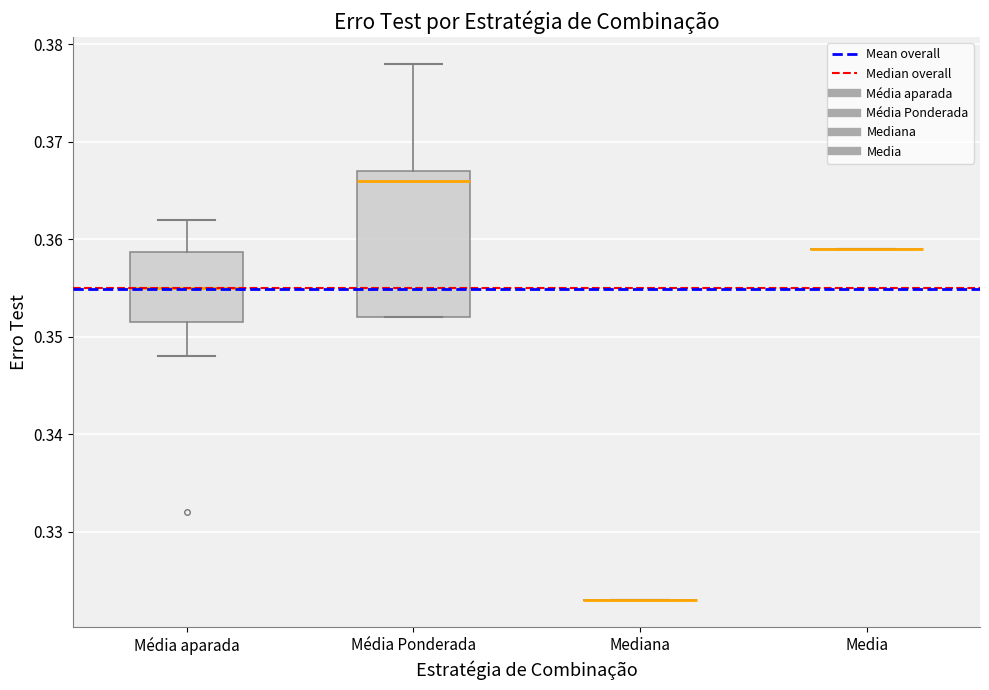

Reading left to right, read every box against the y-axis: the position of its median line, the range the box covers, and the ends of its whiskers. The values are not printed on the chart, so give them approximately, as read against the axis.

Média aparada: median 0.355, box 0.352 to 0.359, whiskers 0.348 to 0.362
Média Ponderada: median 0.366, box 0.352 to 0.367, whiskers 0.352 to 0.378
Mediana: box collapsed to a line at 0.323, whiskers 0.323 to 0.323
Media: box collapsed to a line at 0.359, whiskers 0.359 to 0.359